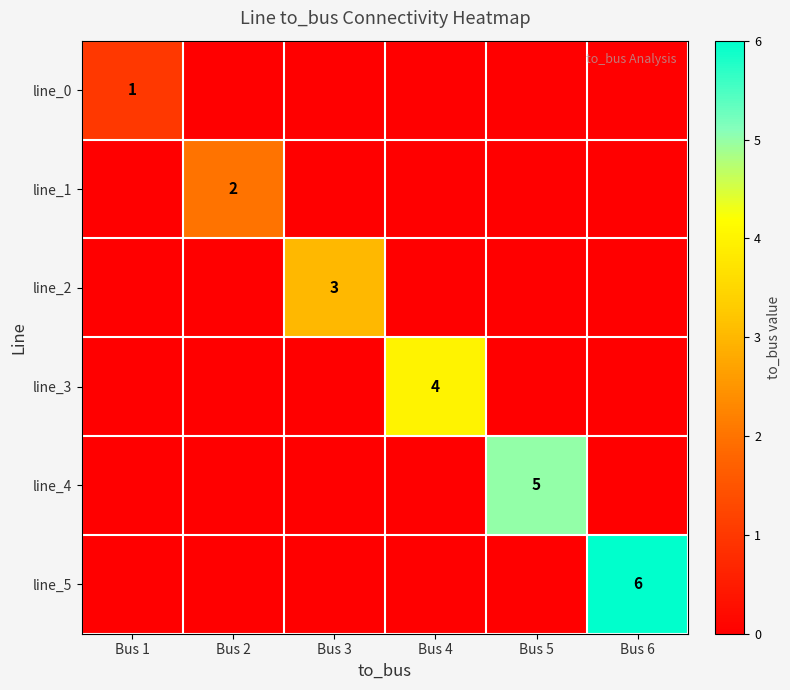

How many data points does each series have?

6